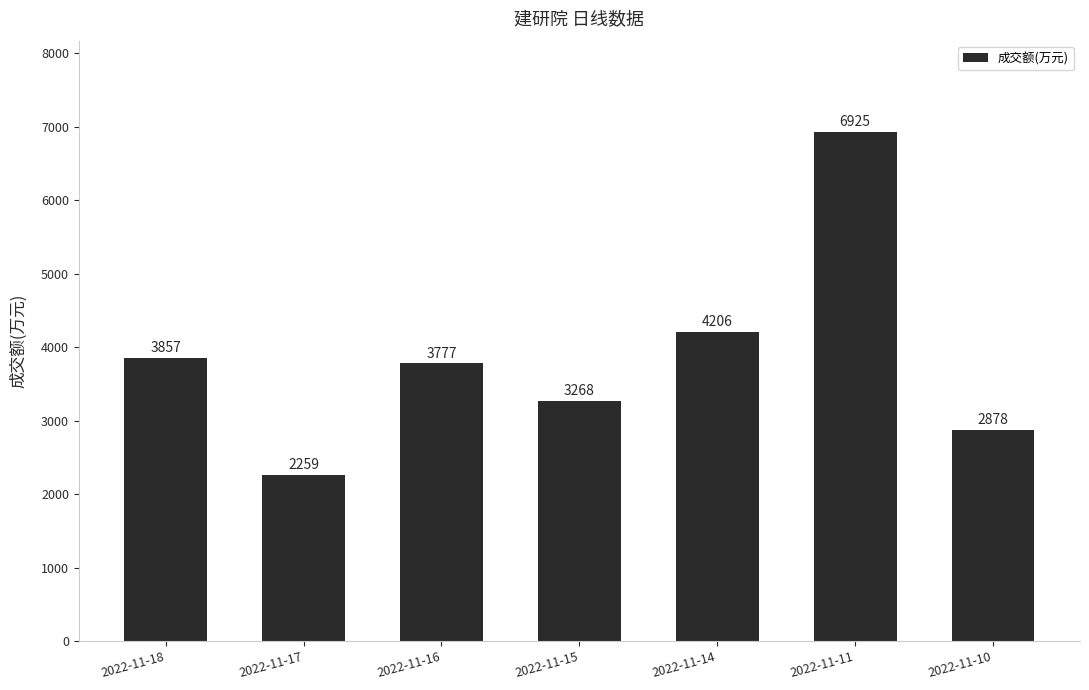

How many bars are there in total?

7